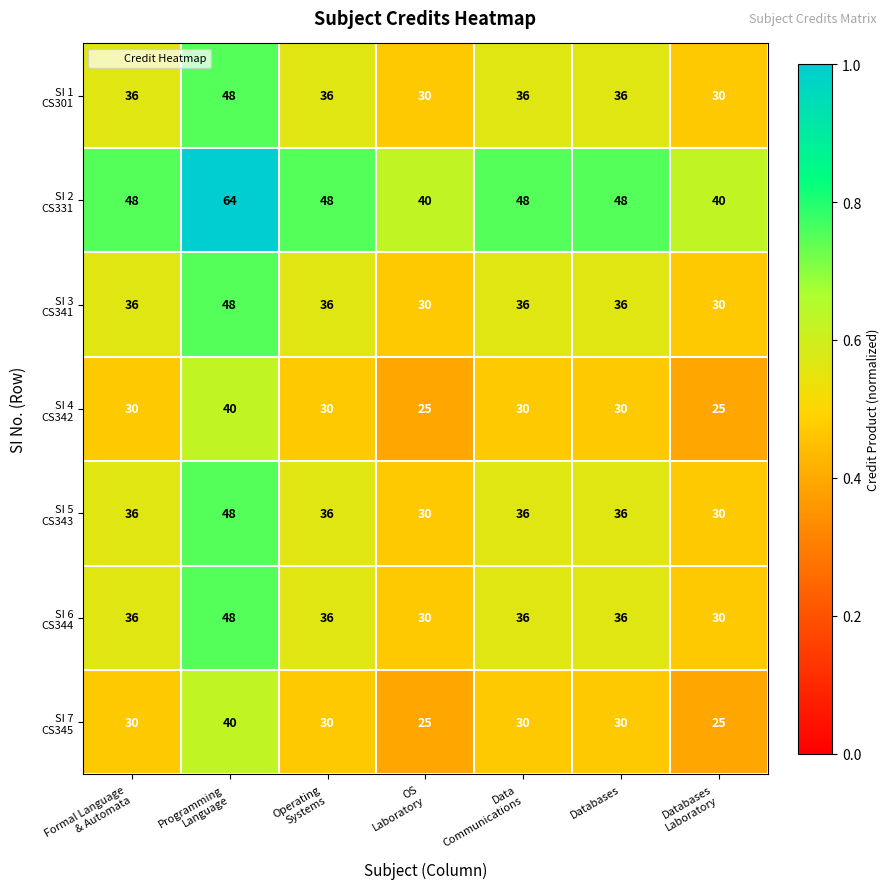

How many categories are shown in the chart?

7